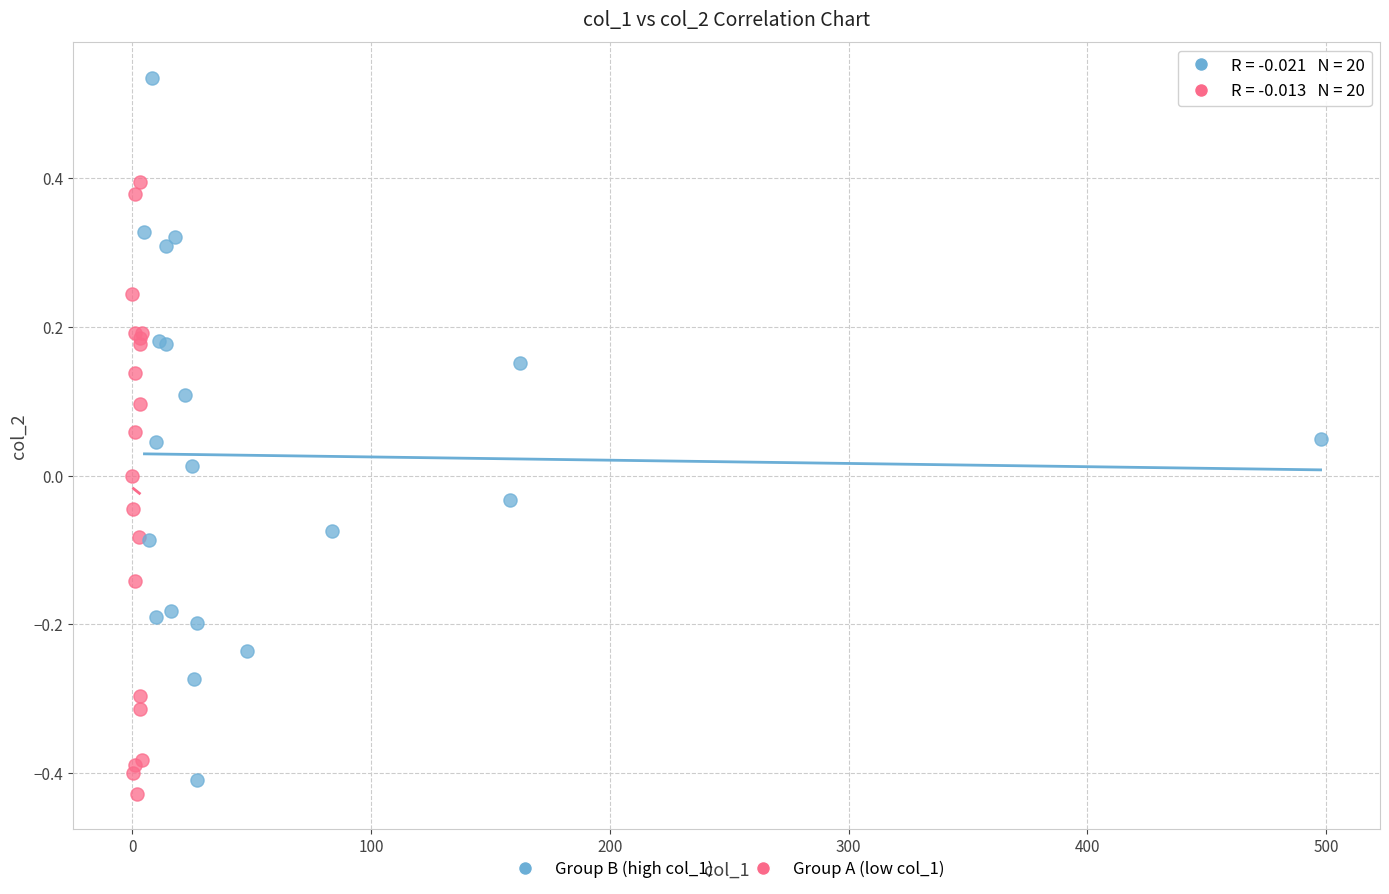

Which series reaches the maximum Y coordinate?

Group B (high col_1)